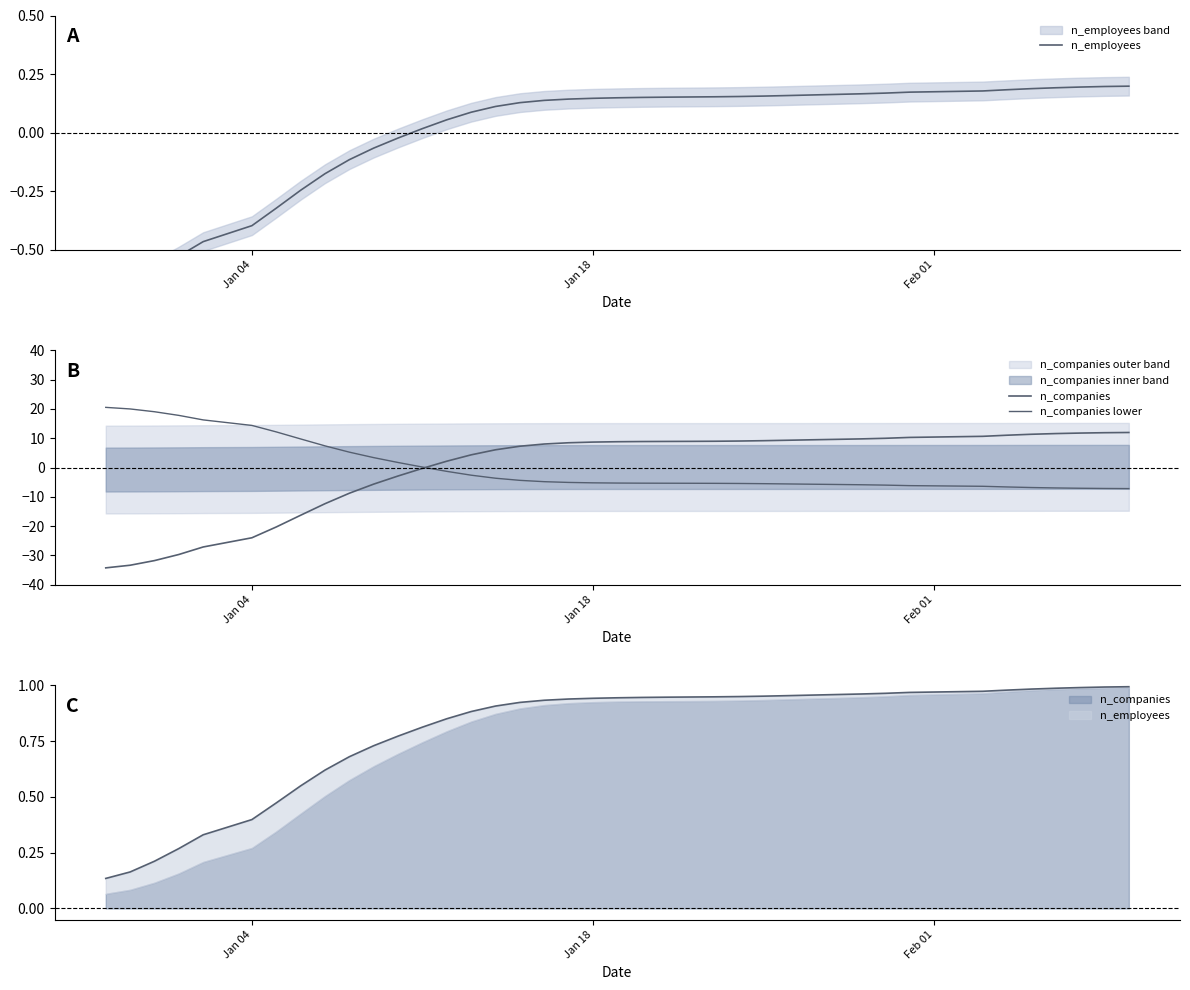

At how many categories does at least one series exceed -4?

40